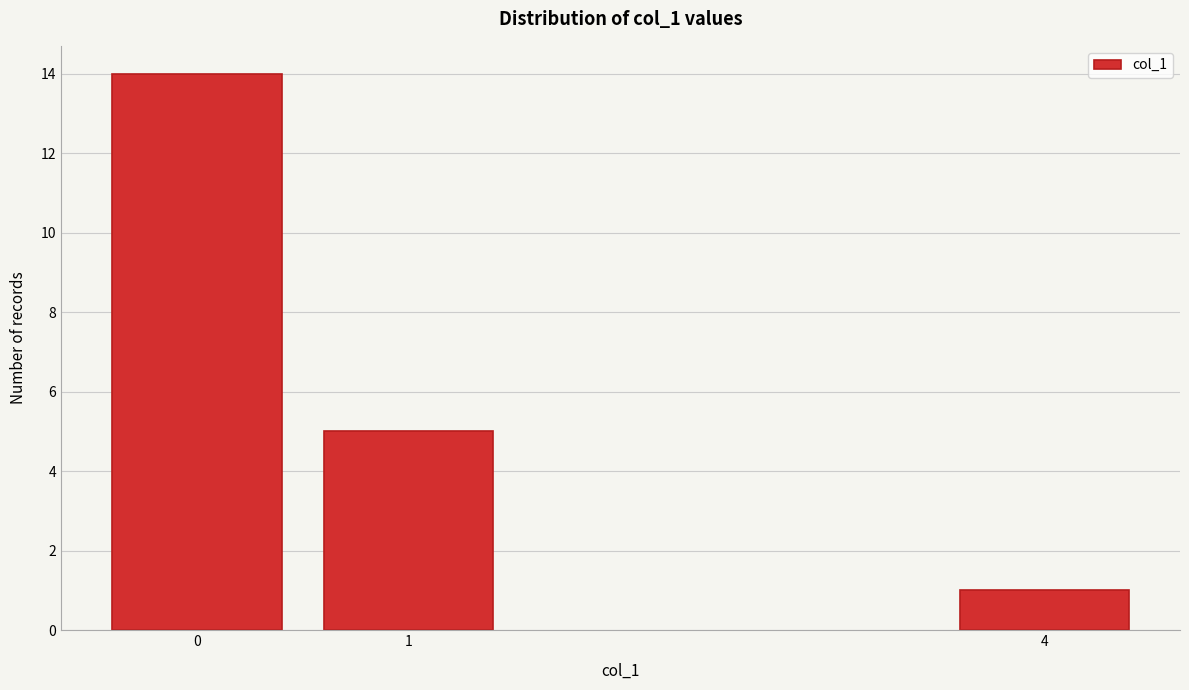

Reading left to right, extract all data points from this chart.

0=14	1=5	4=1